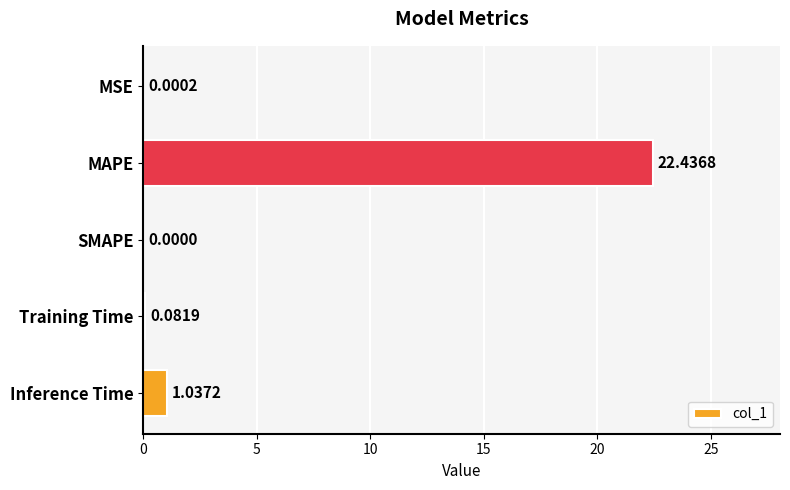

Where is the data nearest to the value 11?

Inference Time